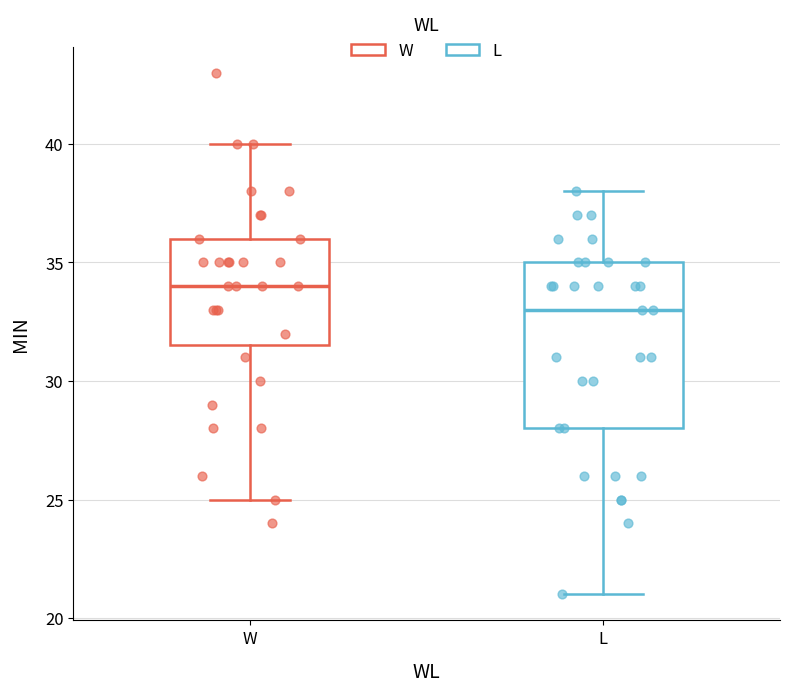

Which box is the tallest, from its lower edge to its upper edge?

L